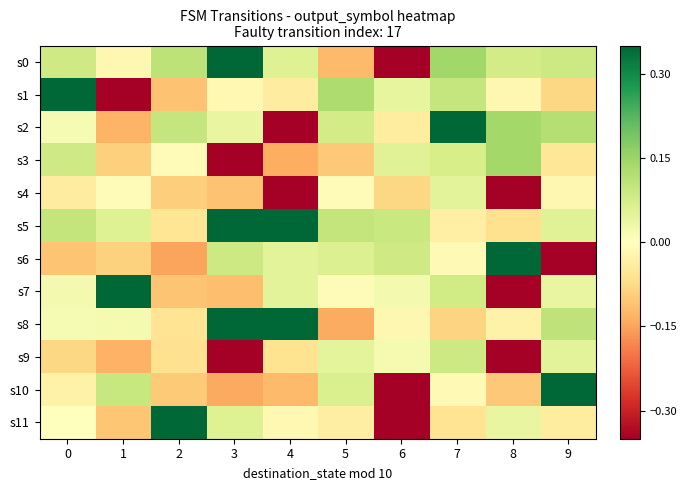

Which series has the largest total across all categories?

s5